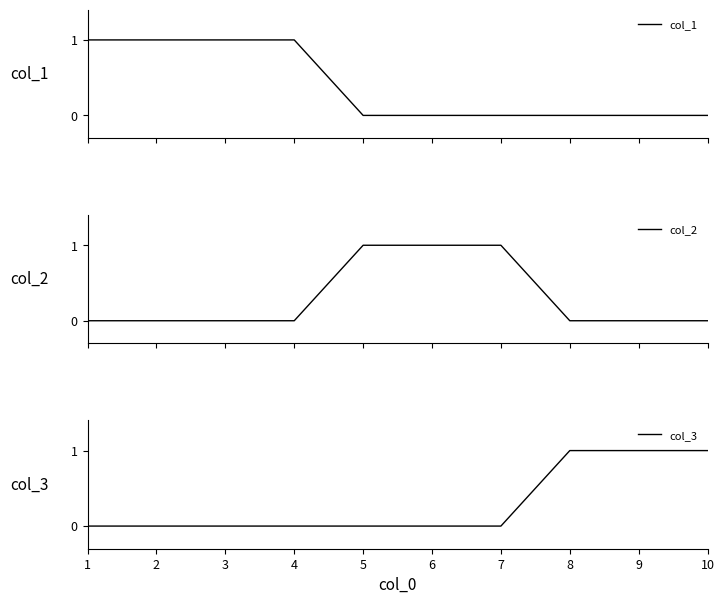

Count the number of categories in the chart.

10